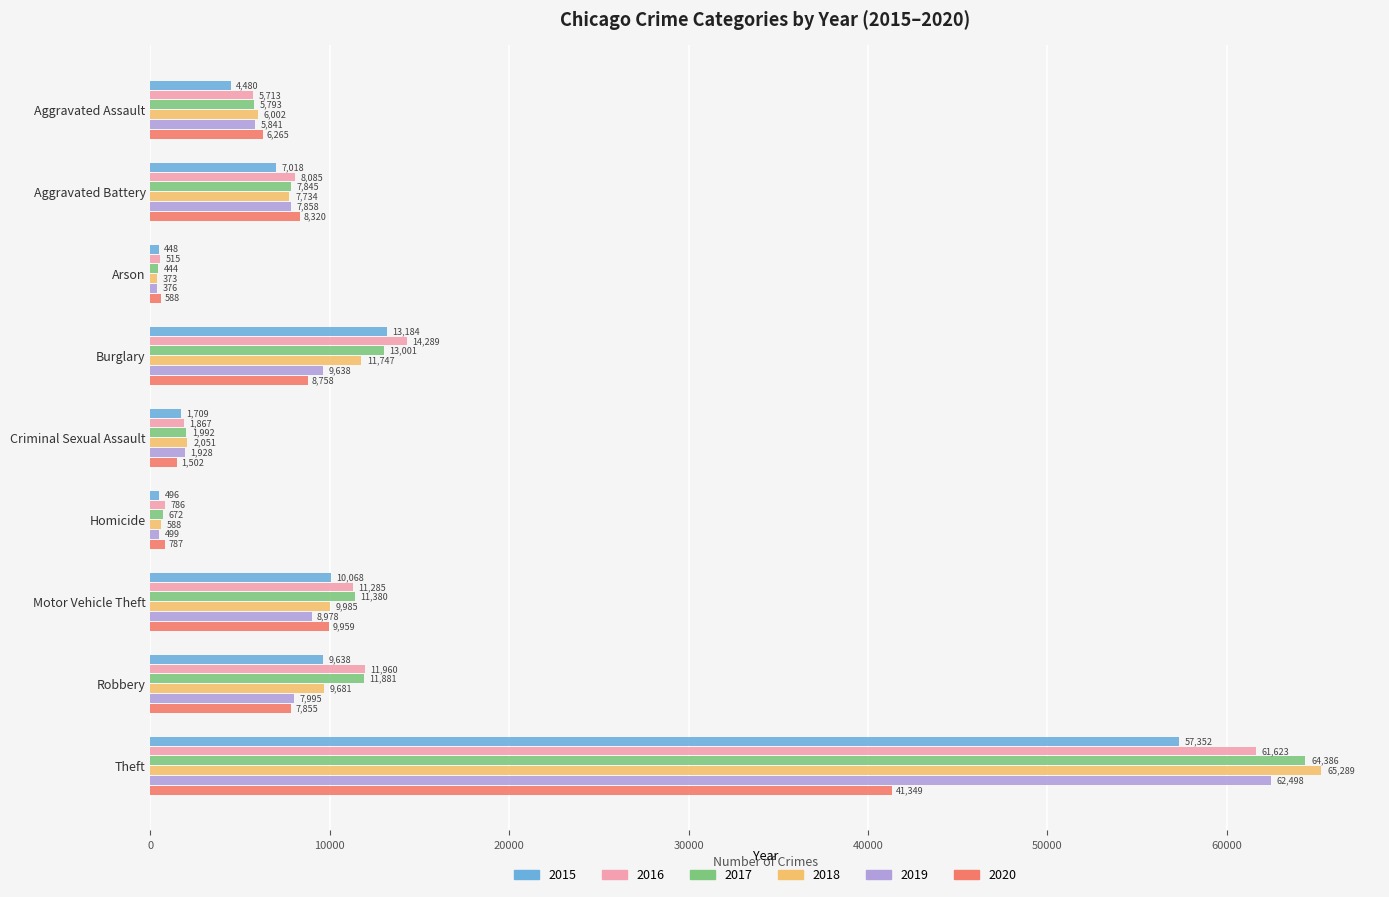

Which category has the highest value in the 2018 series?

Theft